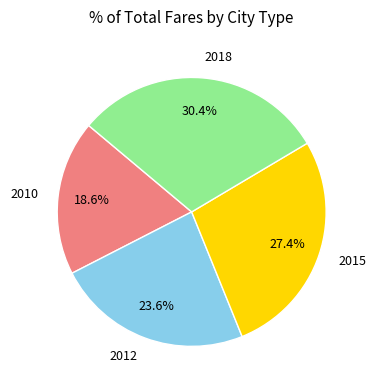

Does any single category account for the majority?

No